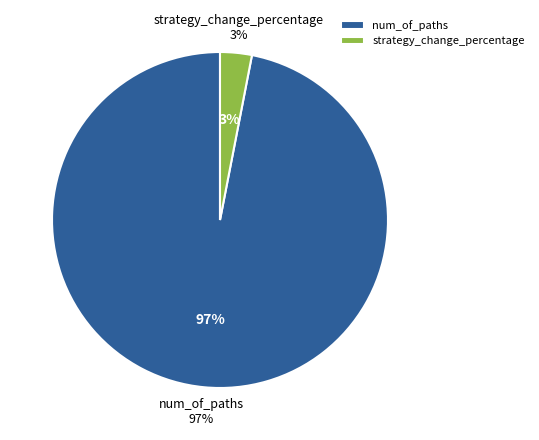

To the nearest percent, what is the combined percentage of strategy_change_percentage and num_of_paths?

100%